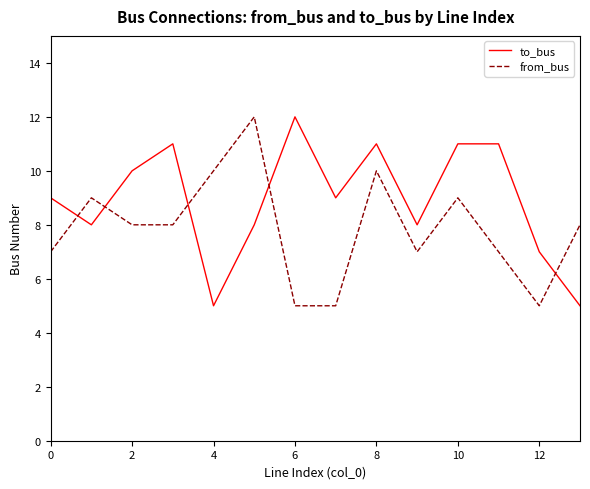

Rank the series by their average value, from lowest to highest.

from_bus, to_bus